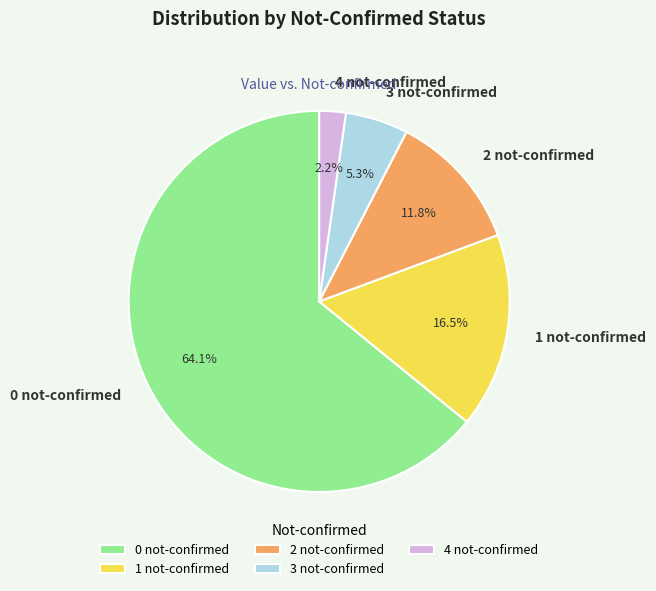

To the nearest percent, what is the difference between the largest and smallest slice percentages?

62%